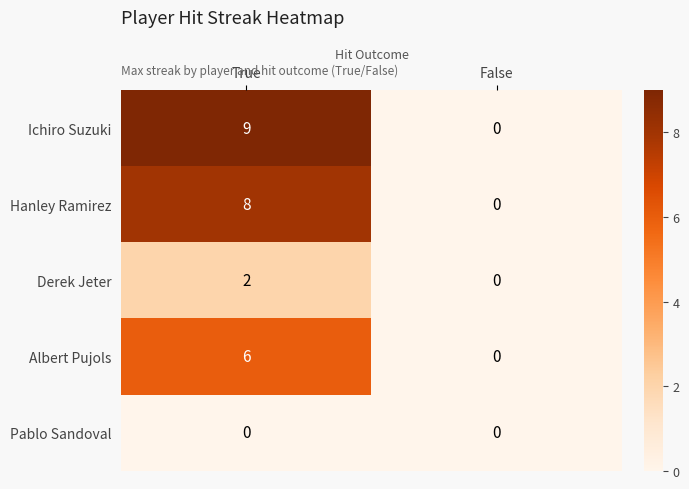

True or false: Hanley Ramirez has a value of 0 at False.

True